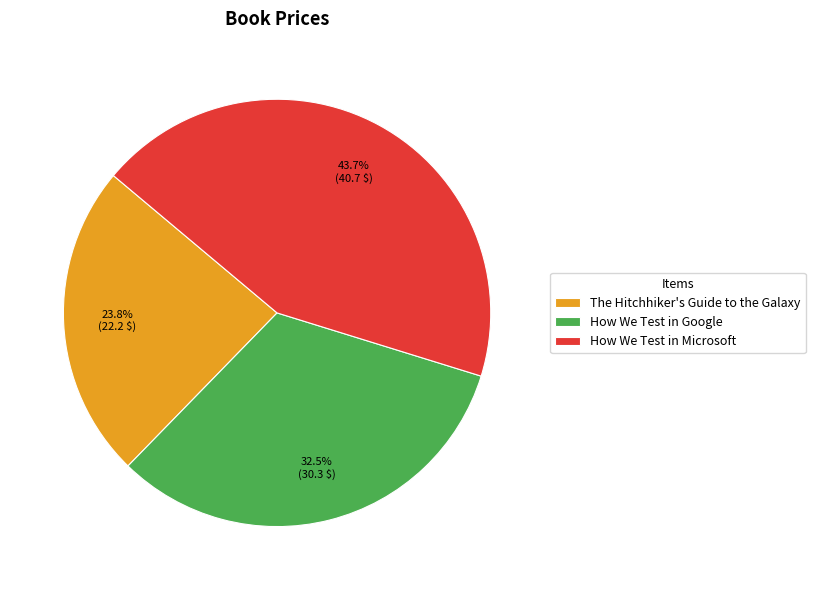

Rank the categories by value from lowest to highest.

The Hitchhiker's Guide to the Galaxy, How We Test in Google, How We Test in Microsoft